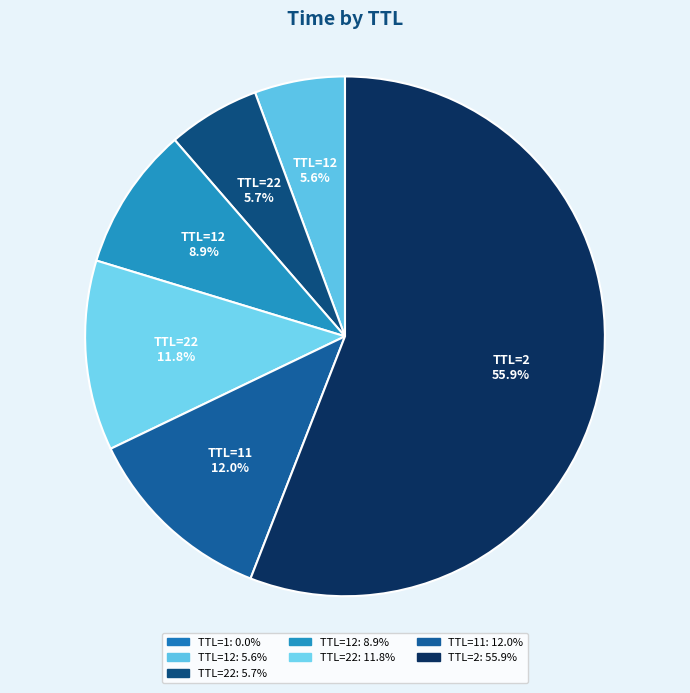

How many slices are in this pie chart?

7